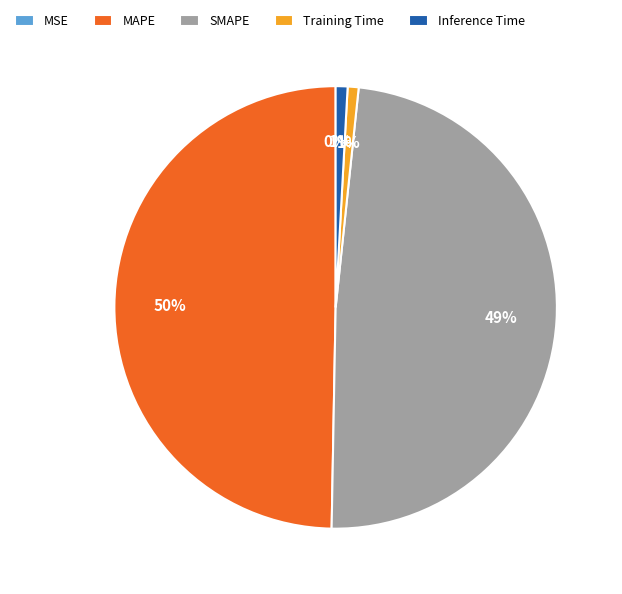

To the nearest percent, what is the difference between the SMAPE and Inference Time slice percentages?

48%